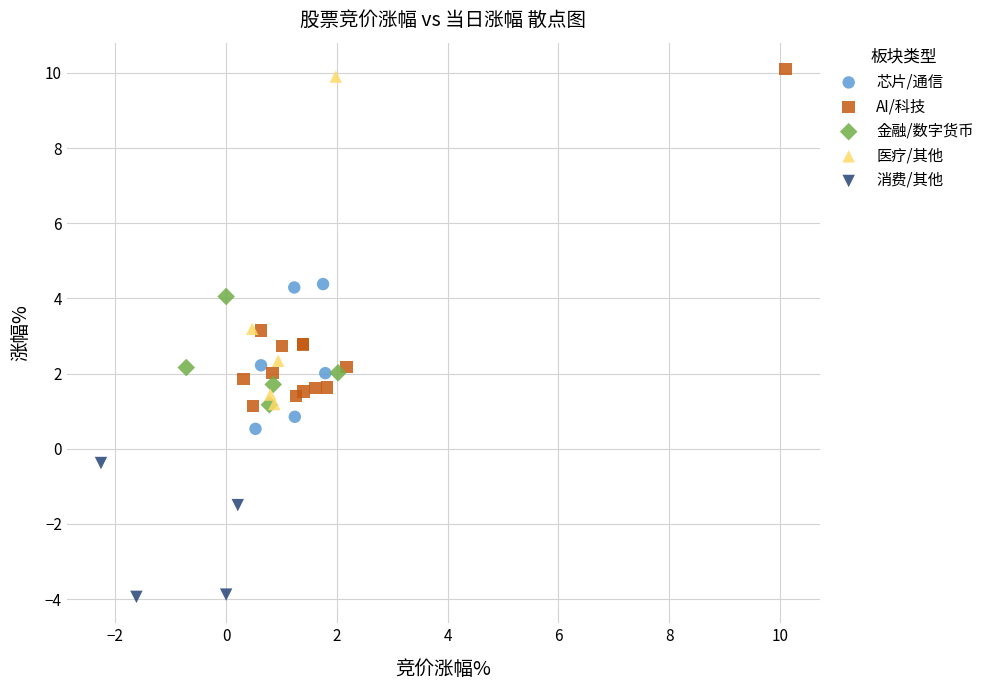

What are all the series names shown in the legend?

芯片/通信, AI/科技, 金融/数字货币, 医疗/其他, 消费/其他